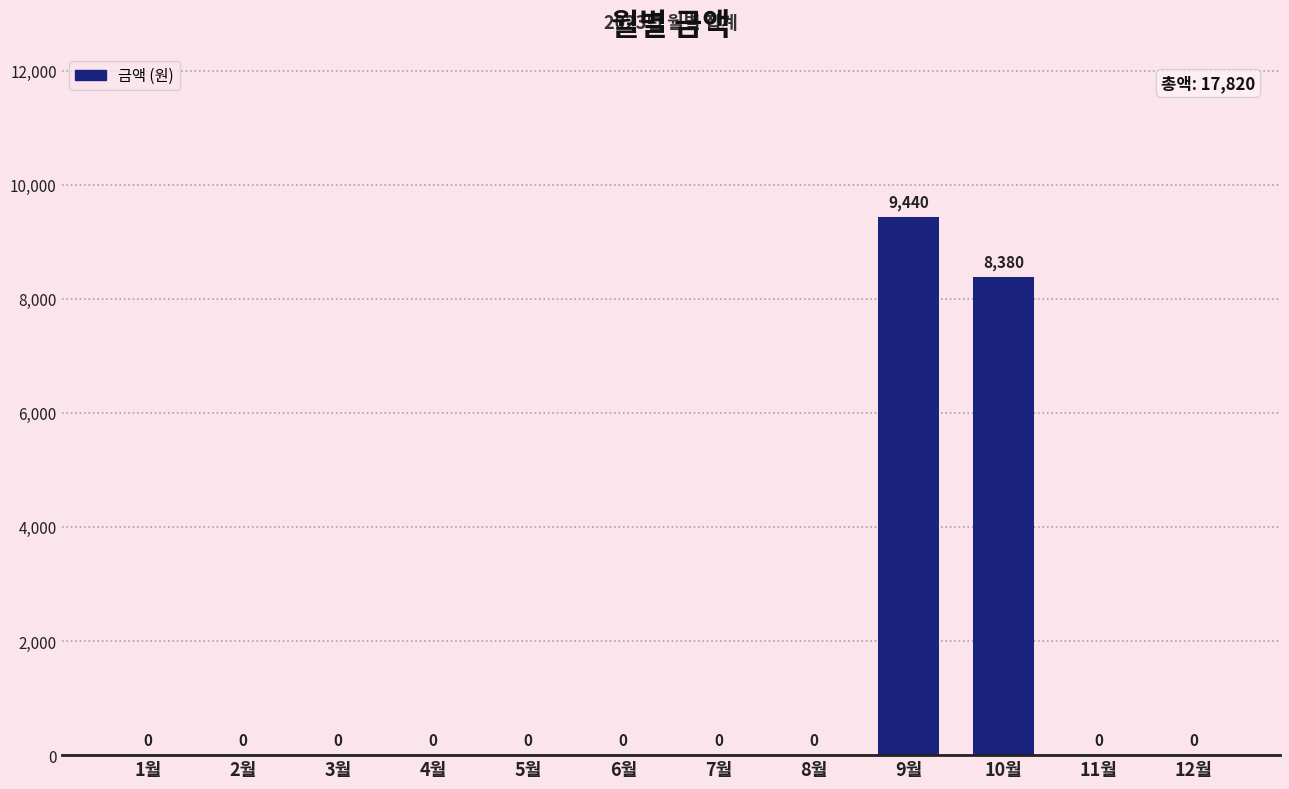

Reading right to left, list all the values displayed in this chart.

12월=0	11월=0	10월=8380	9월=9440	8월=0	7월=0	6월=0	5월=0	4월=0	3월=0	2월=0	1월=0